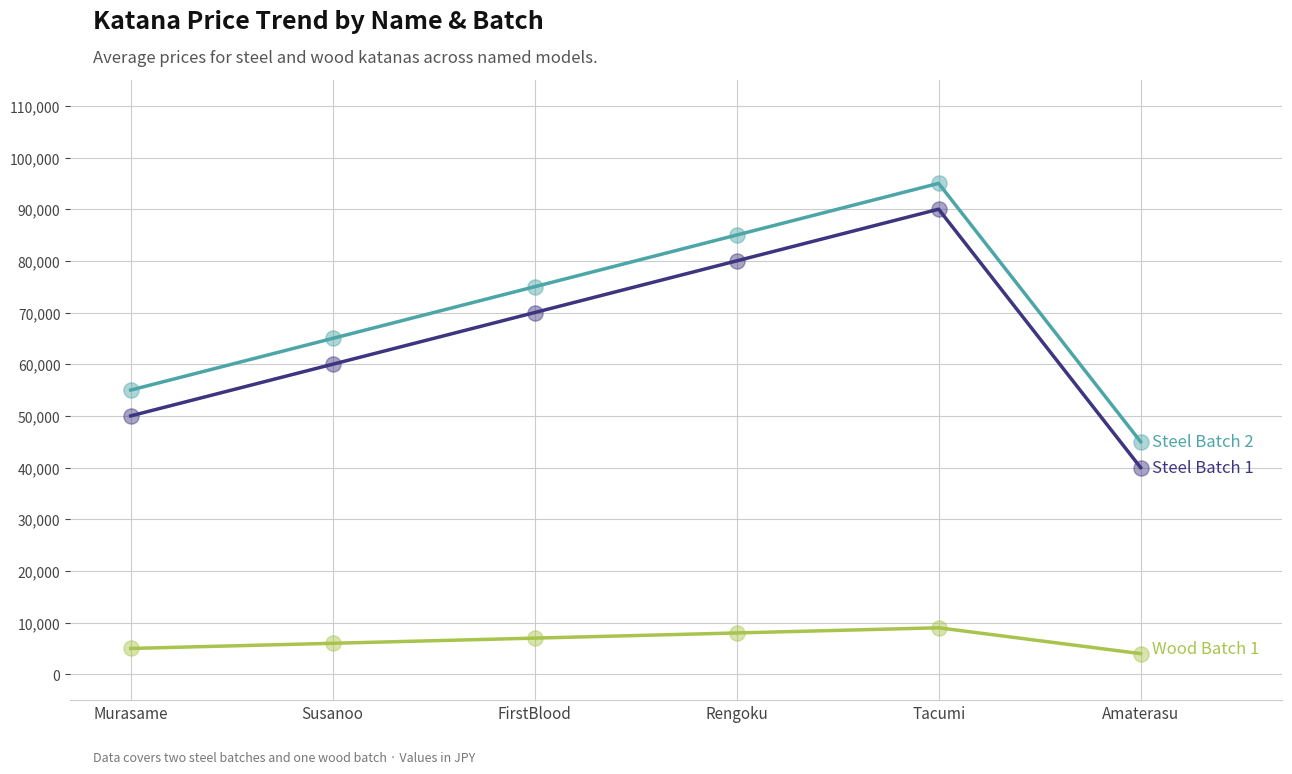

At which category is the sum across all series the highest?

Tacumi